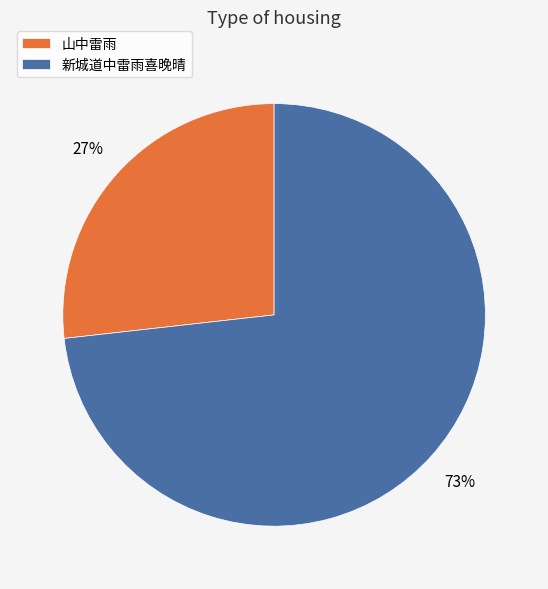

The 新城道中雷雨喜晚晴 slice represents 83% of the pie. True or false?

False